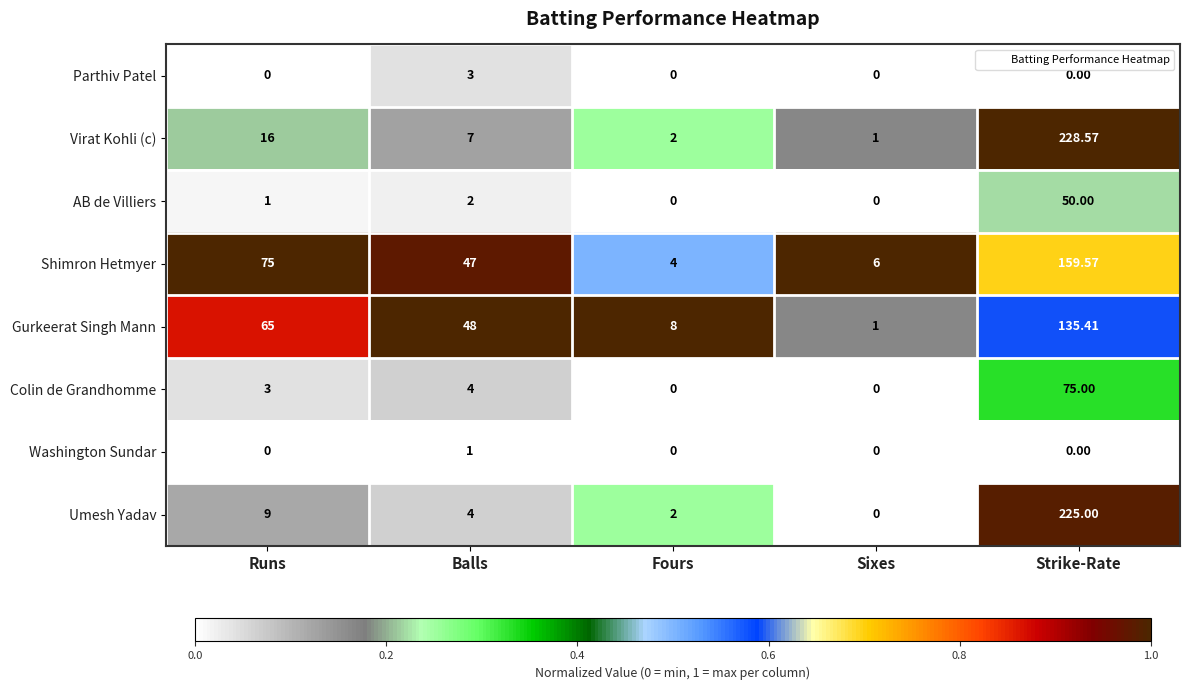

Which series changed the most between Balls and Strike-Rate?

Virat Kohli (c)